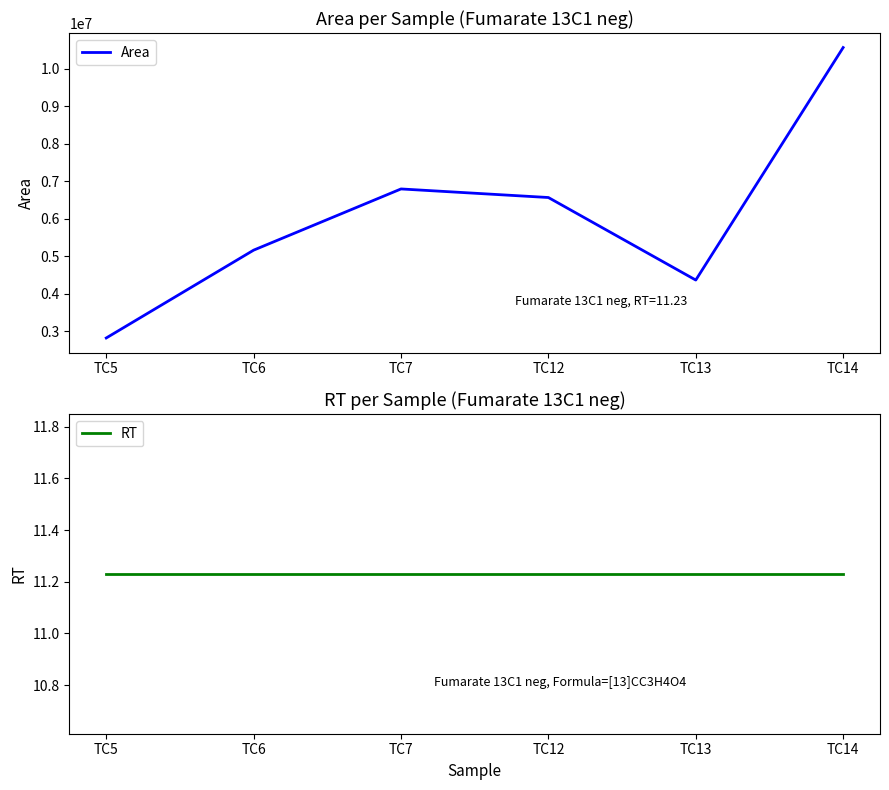

What is the highest value of the RT series?

11.2